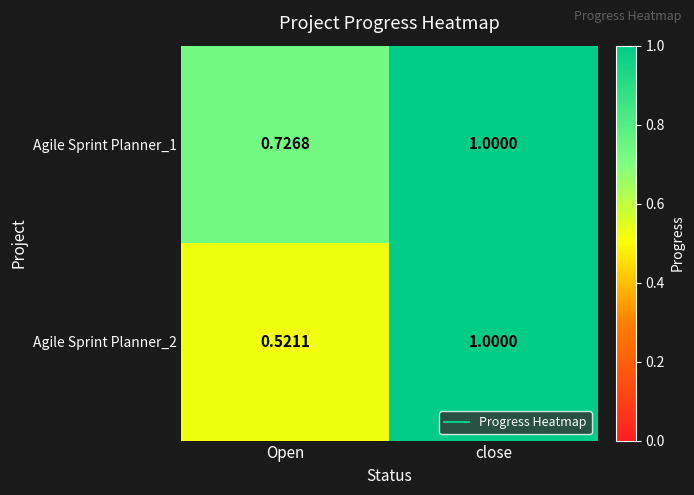

What is the total value across all series at Open?

1.2